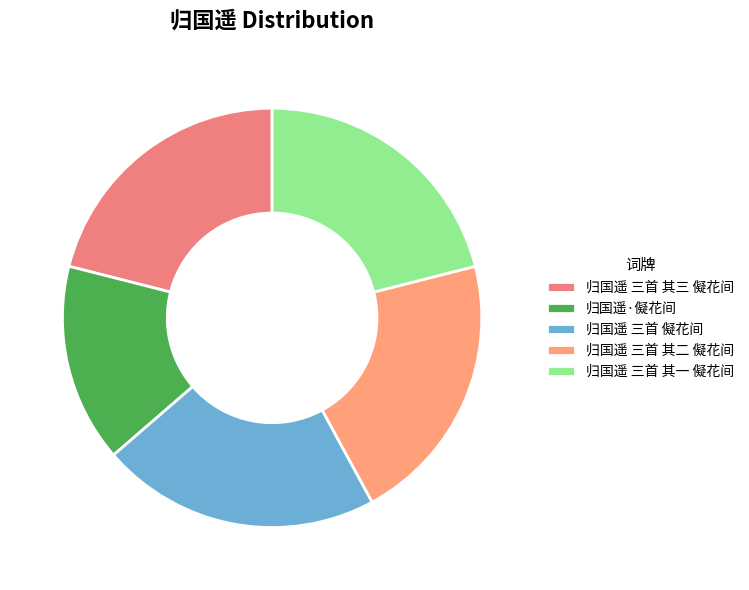

What portion of the pie excludes 归国遥 三首 其二 儗花间?

79.0%